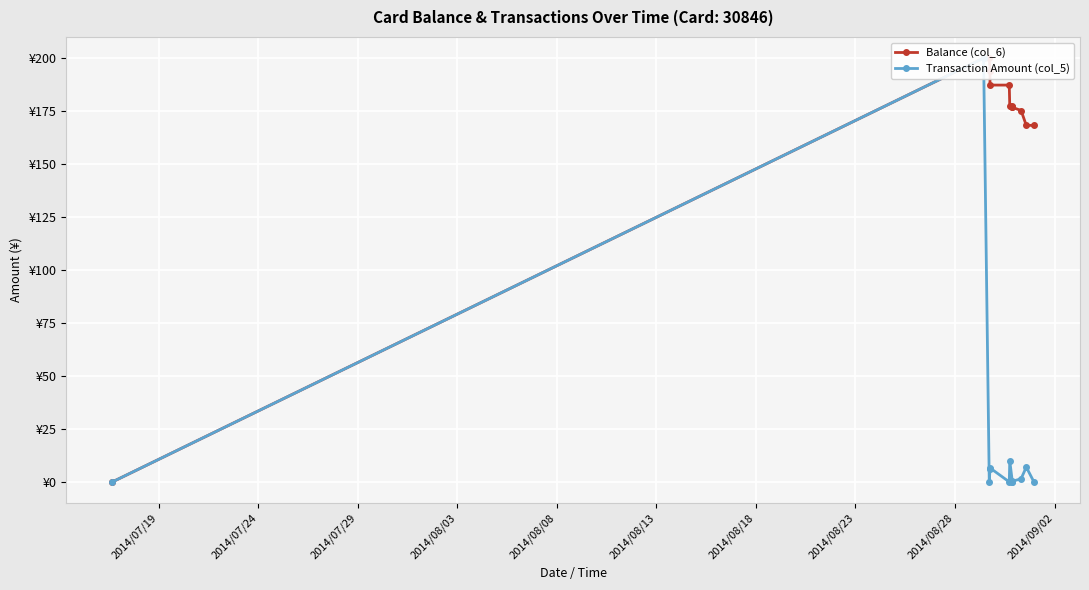

True or false: Balance (col_6) and Transaction Amount (col_5) cross at least once.

False